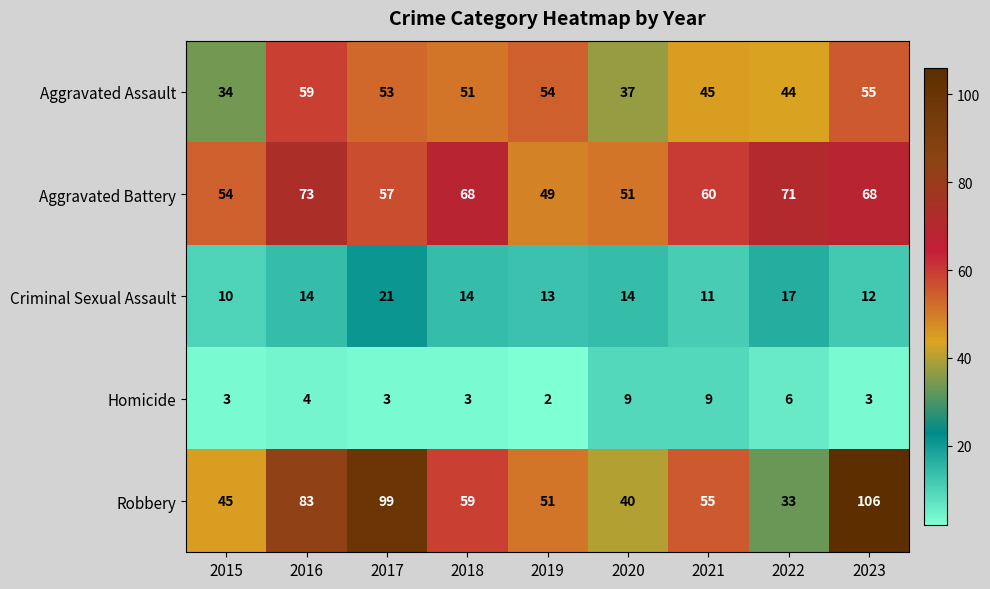

At which label does Robbery first exceed 55?

2016